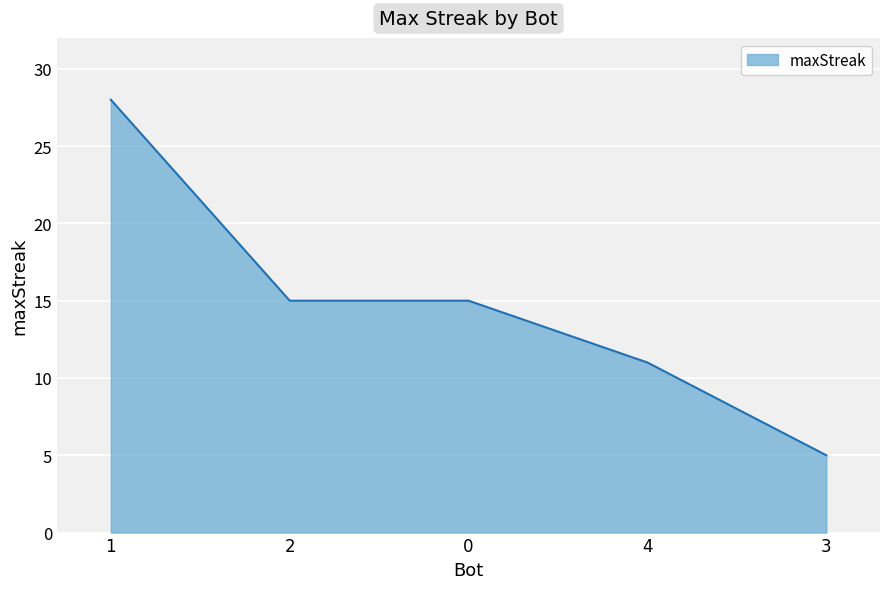

What position from the right is 0?

3